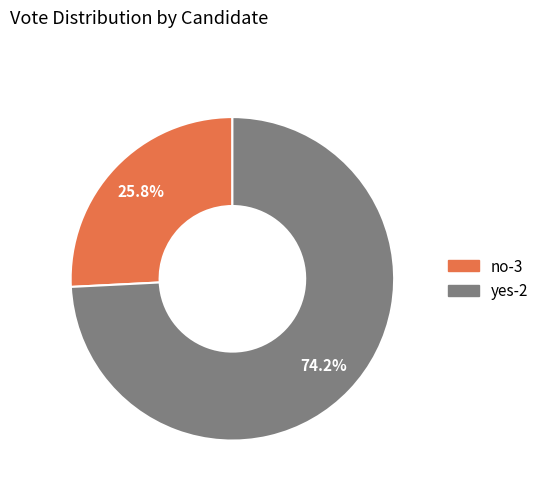

Combined, do no-3 and yes-2 account for over 50%?

Yes